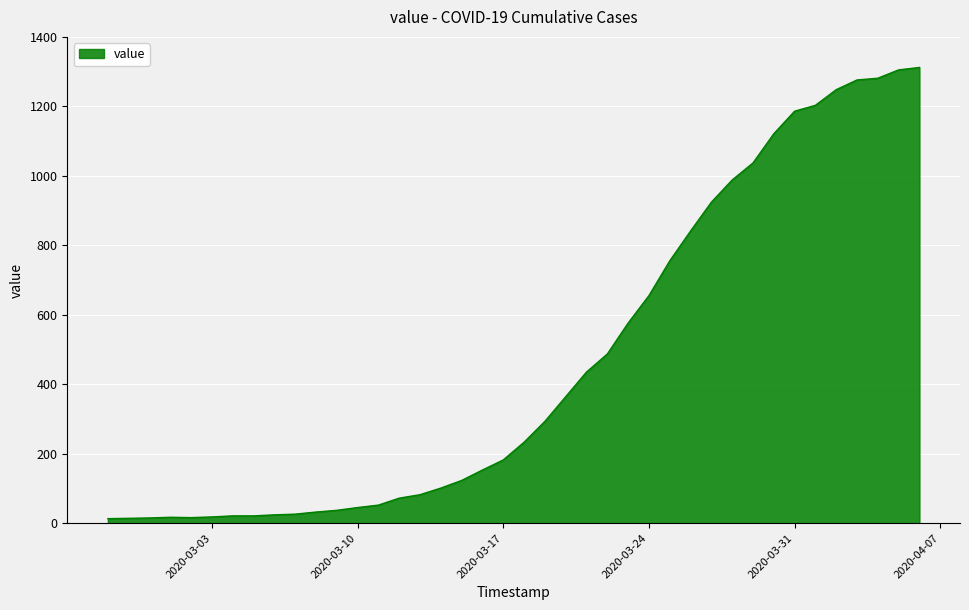

What is the maximum value shown in the chart?

1312